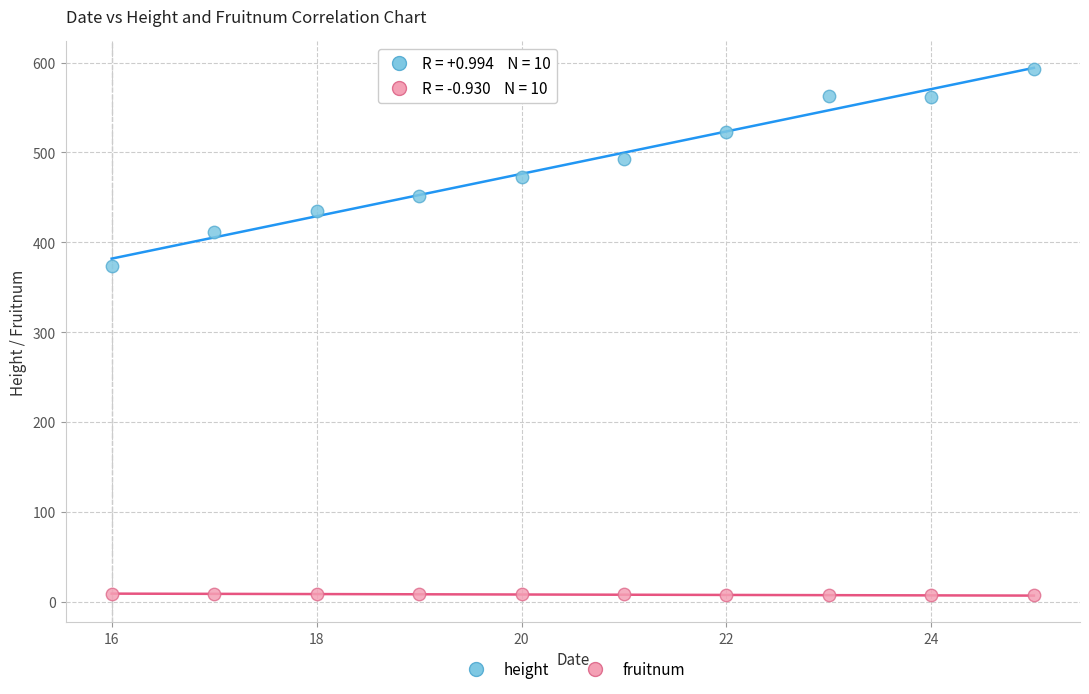

Across all series, what Y value is closest to 300?

374